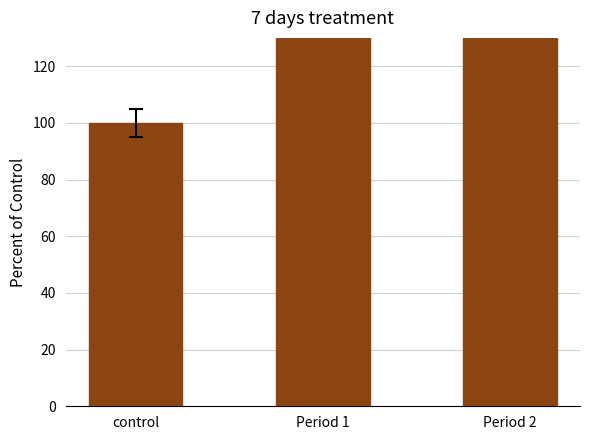

Approximately how many times larger is the value at control compared to Period 2?

0.4